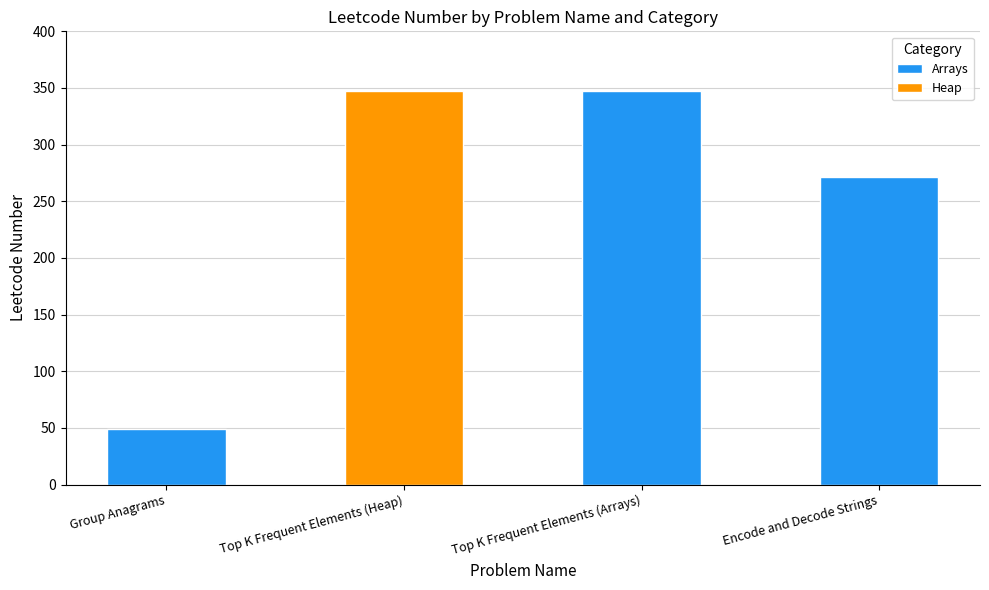

How many bars are there in total?

4